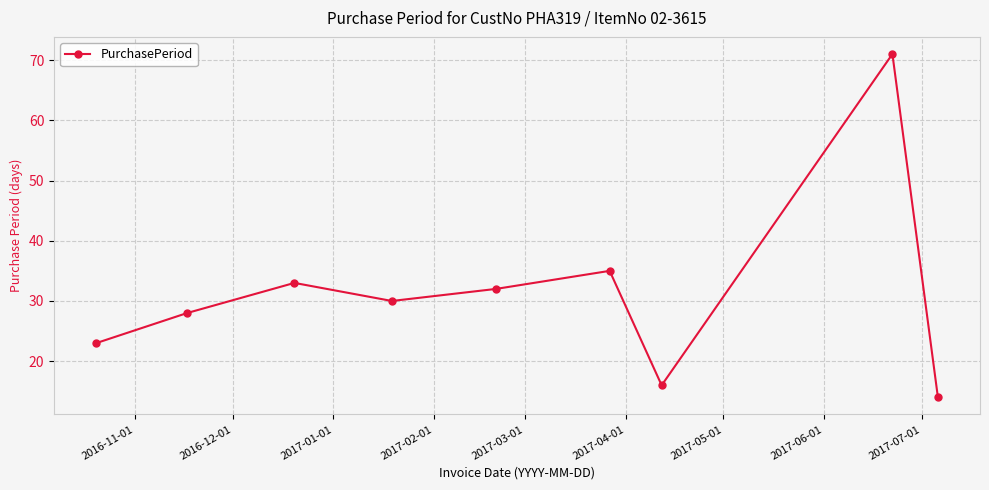

True or false: there are more than 1 points higher than both neighbors.

True